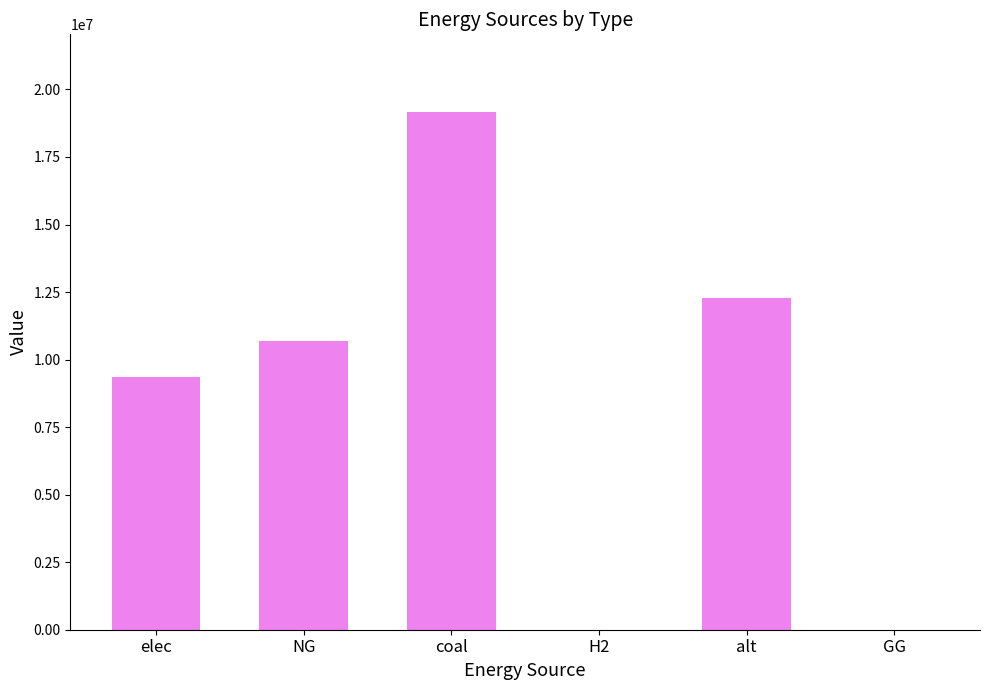

How many data points does each series have?

6